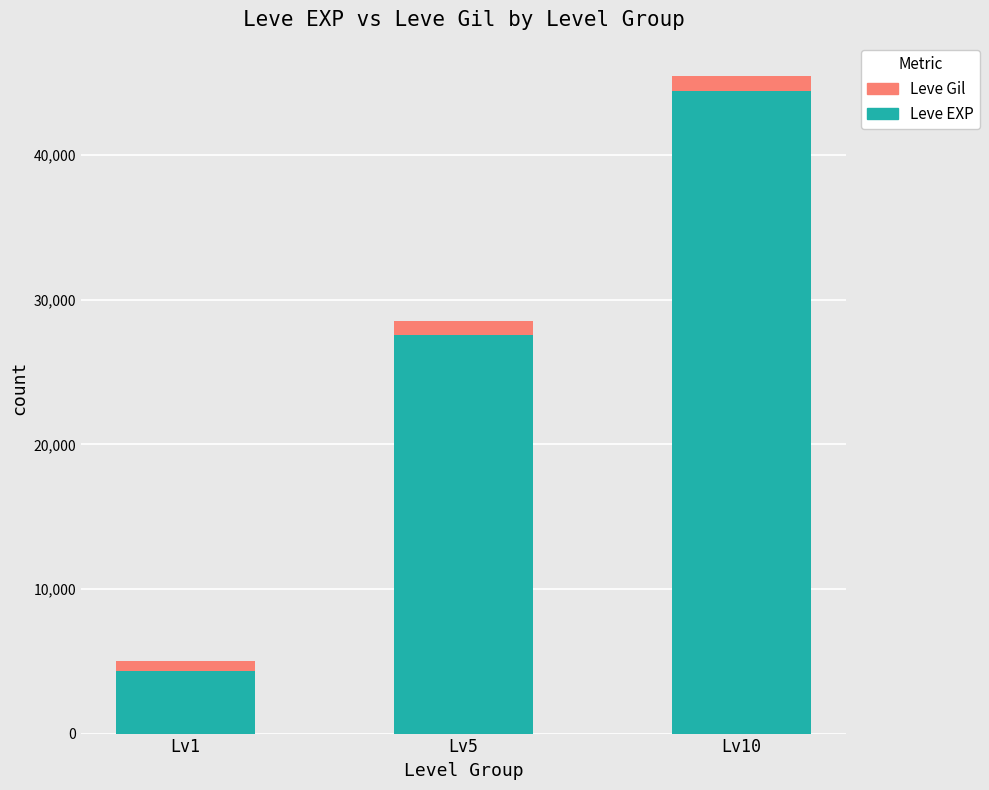

What is the value of the Leve EXP bar at the 3rd from the left?

44410